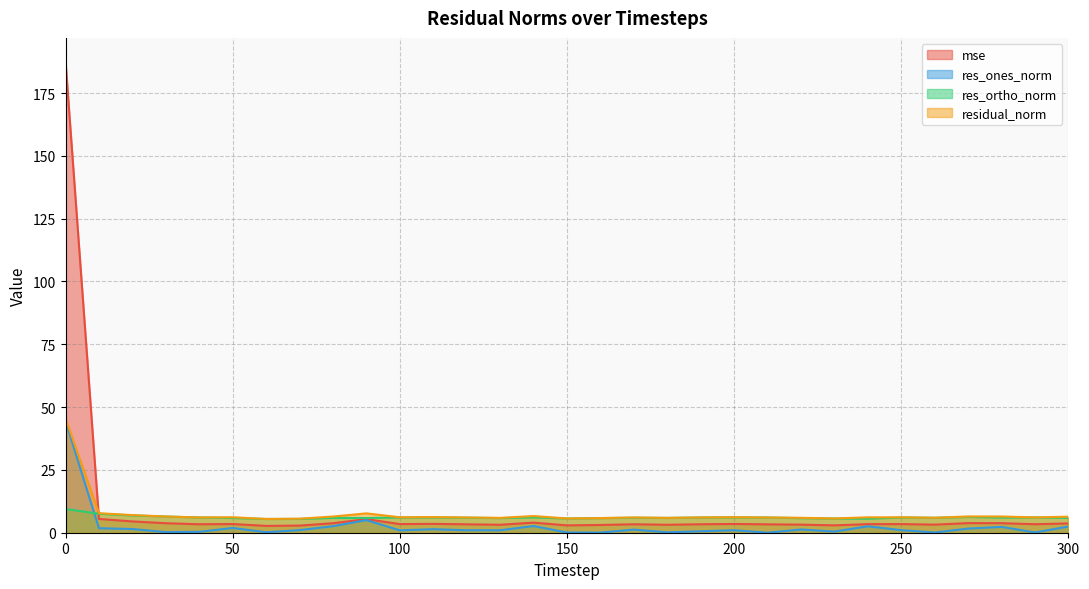

Is it true that res_ones_norm equals 1.0 at 70?

True